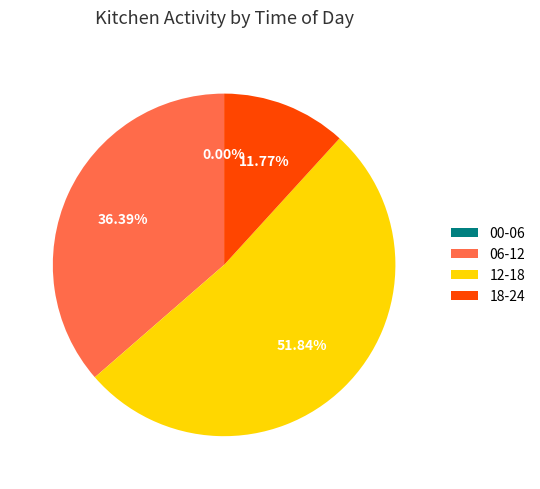

Does 18-24 represent more than half of the total?

No